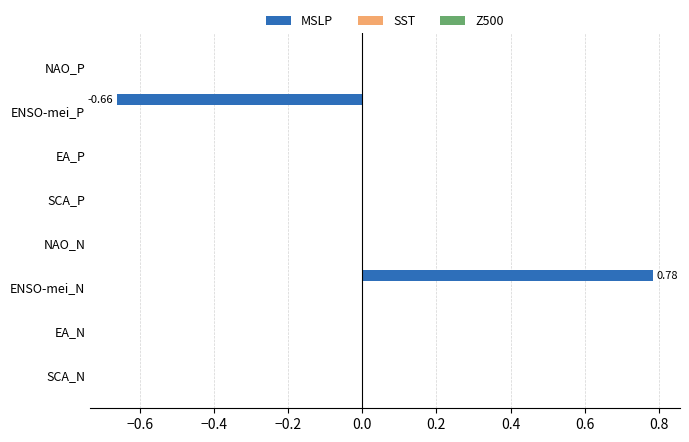

What is the change in value from SCA_N to ENSO-mei_N?

+0.8